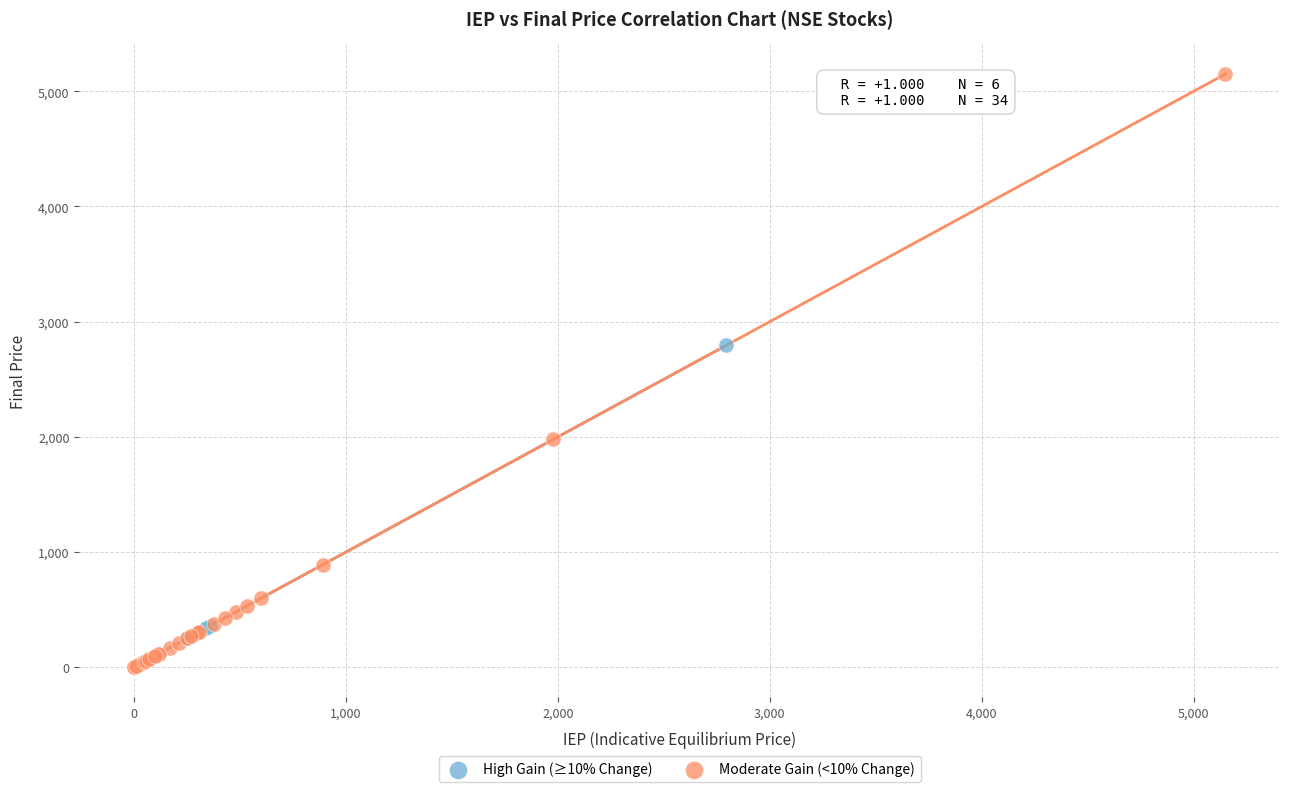

What are all the series names shown in the legend?

High Gain (≥10% Change), Moderate Gain (<10% Change)